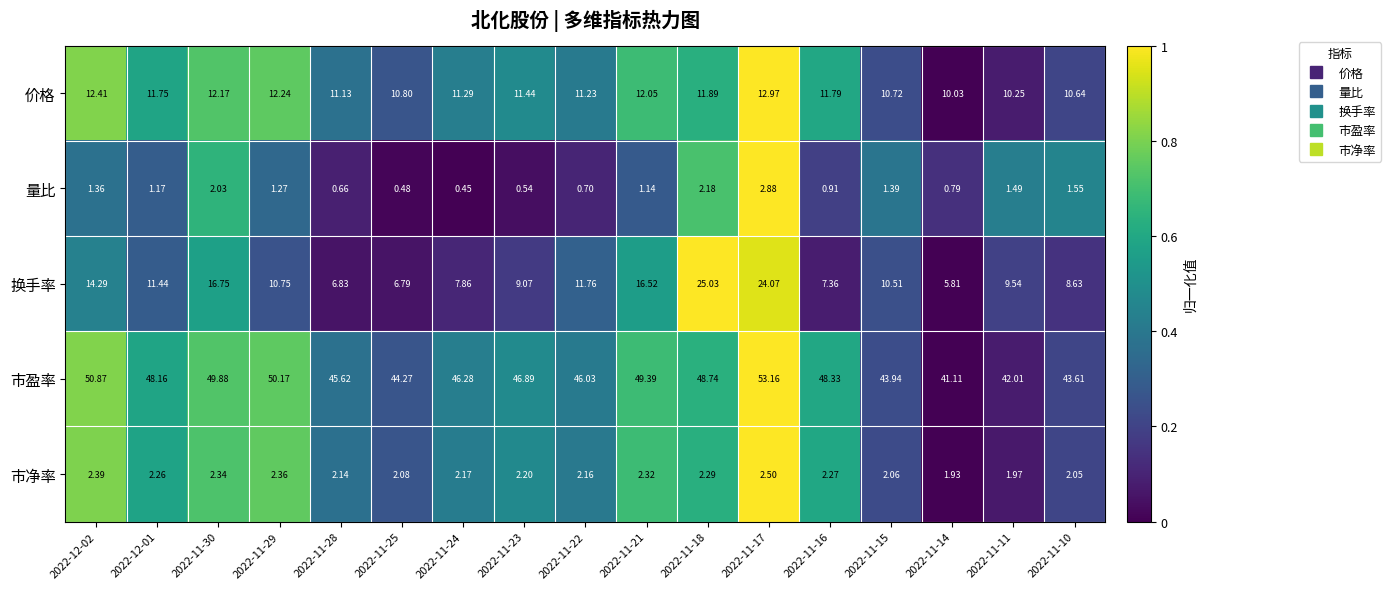

Which series changed the most between 2022-11-18 and 2022-11-16?

换手率